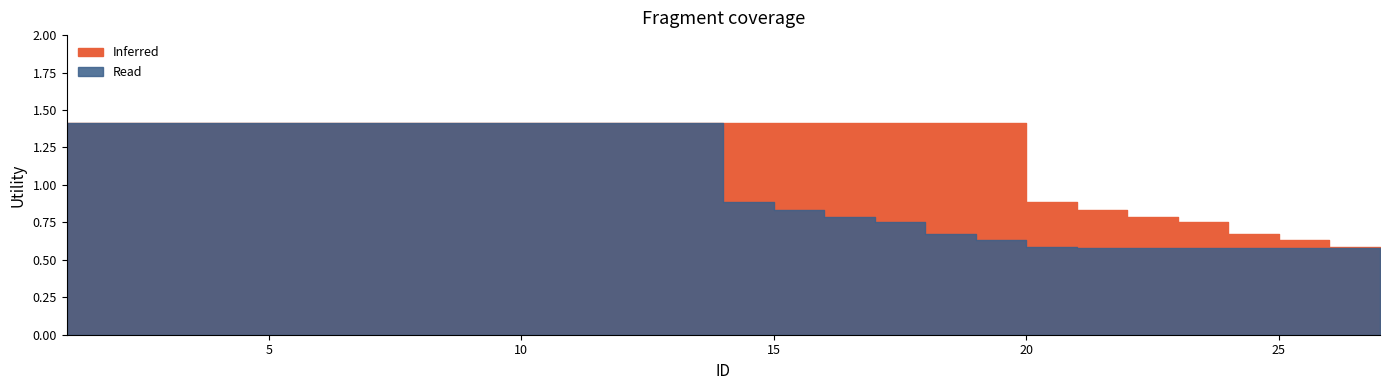

Which category has the highest value in the Read series?

1